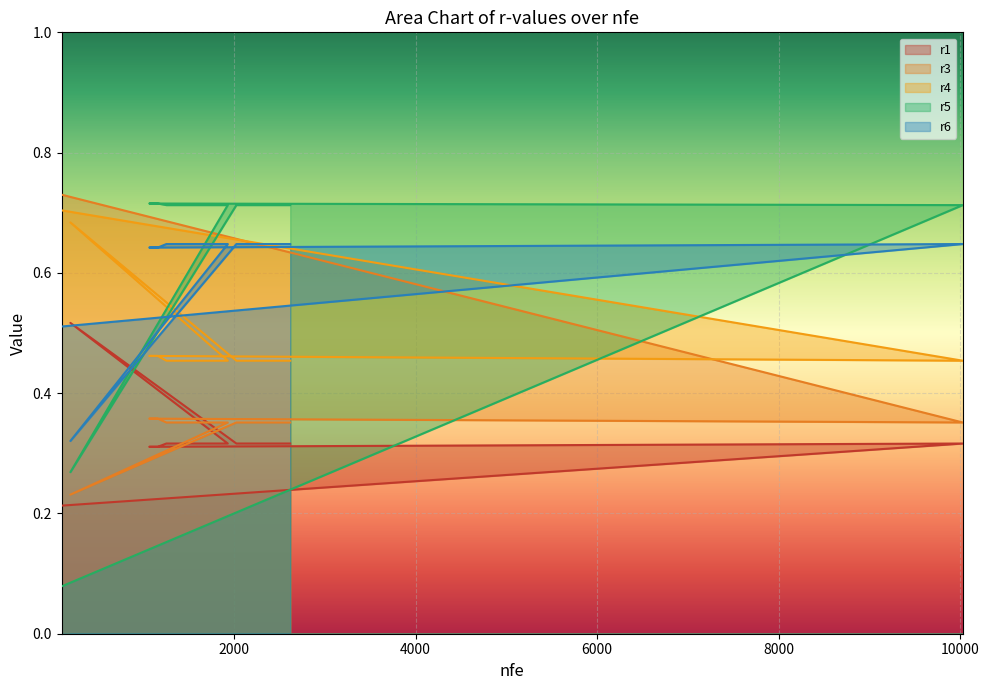

In r5, how many points are lower than both neighbors (excluding endpoints)?

1